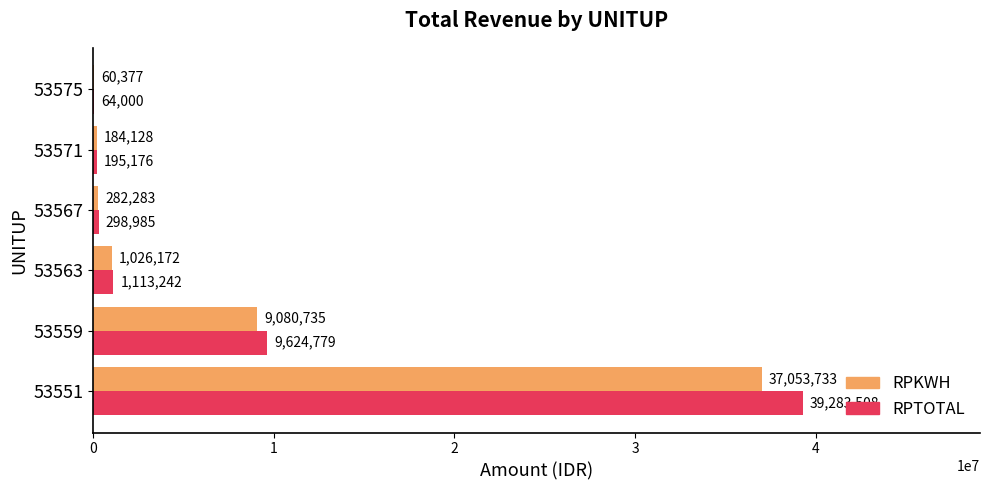

What is the sum of all RPTOTAL values?

50579690